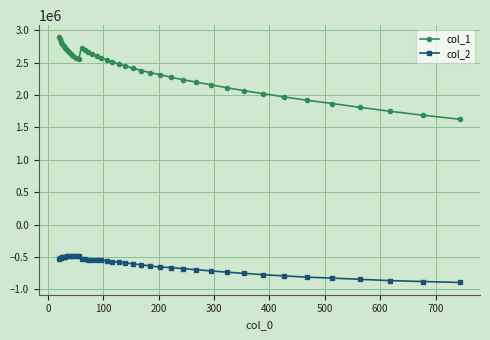

How many lines are shown in the chart?

2